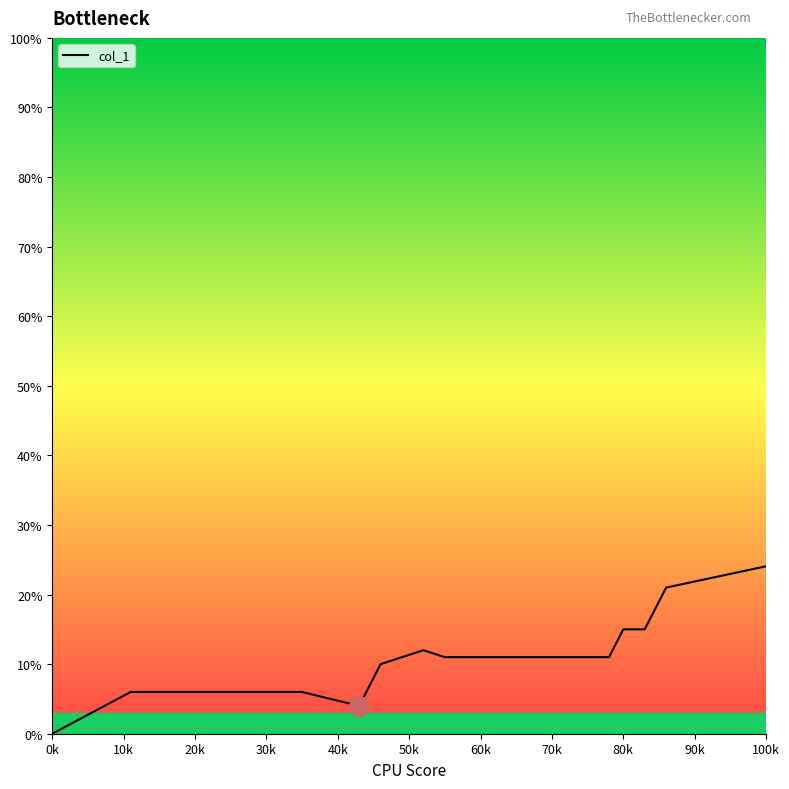

At which label is the value closest to 0?

0k